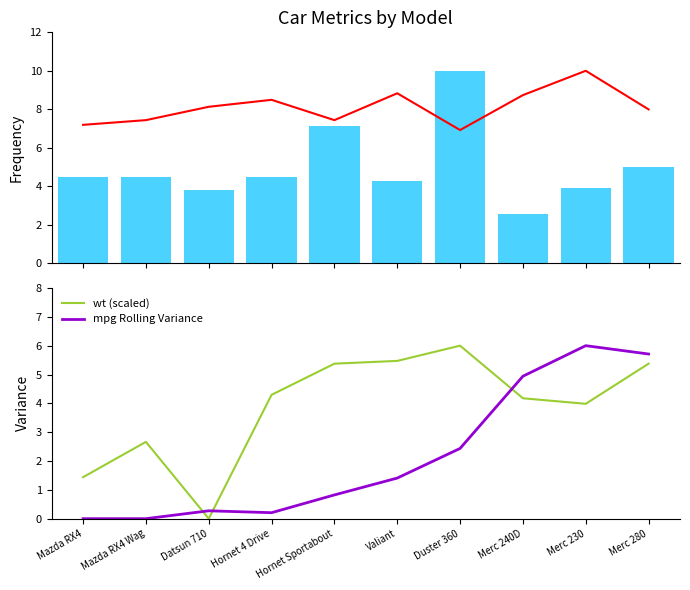

Which series changed the most between Datsun 710 and Hornet 4 Drive?

wt (scaled)